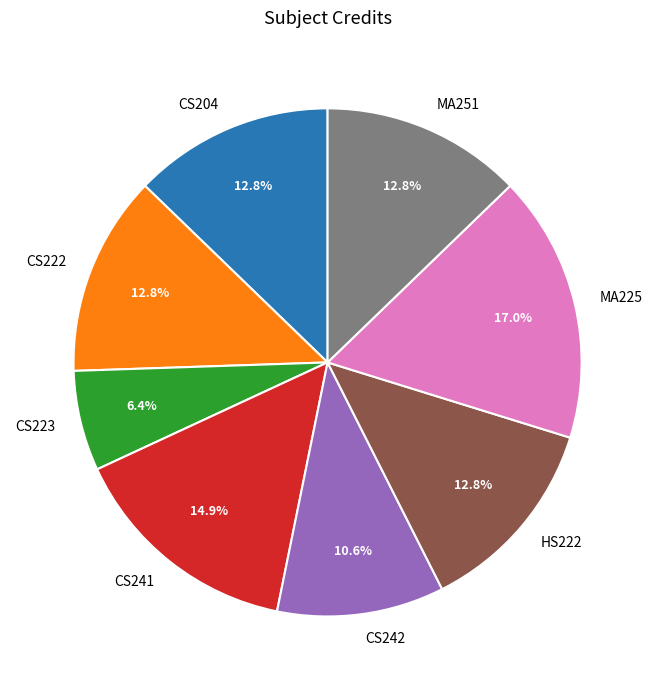

What is the smallest slice in the pie chart?

CS223